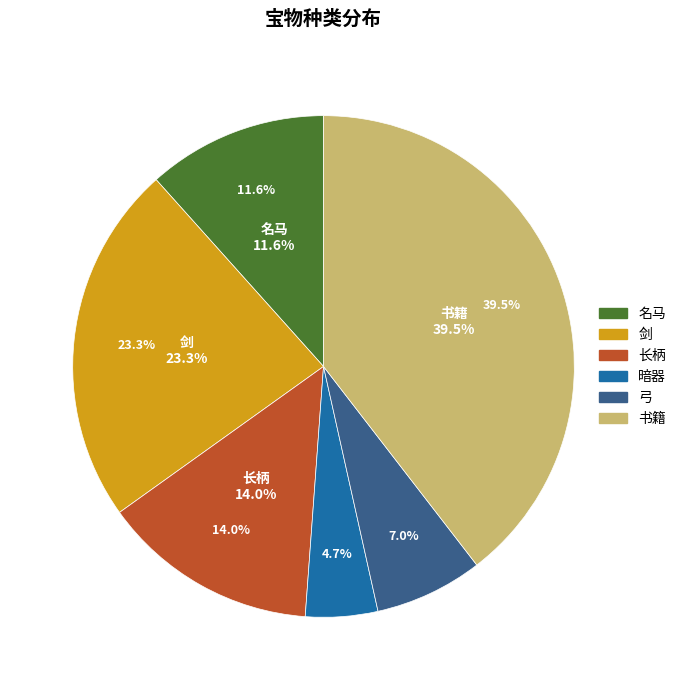

Do 剑 and 暗器 together represent more than half of the pie?

No